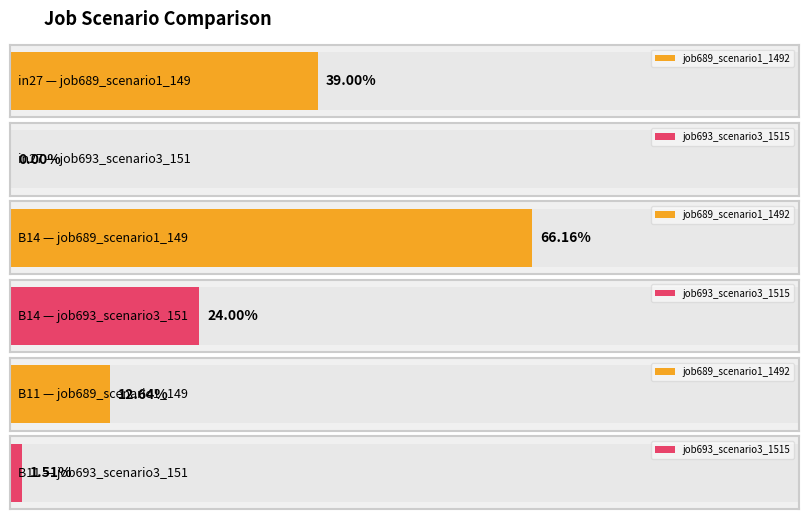

Does the chart contain stacked bars?

No